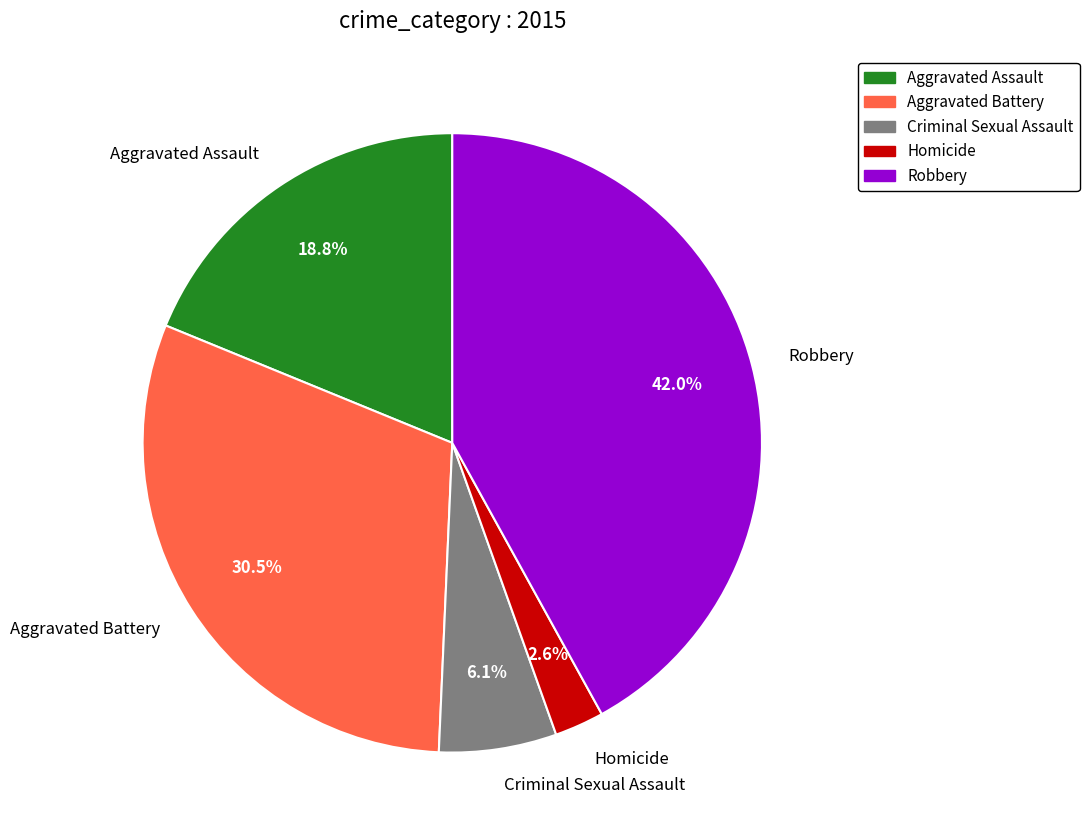

To the nearest percent, what is the combined percentage of Homicide and Criminal Sexual Assault?

9%